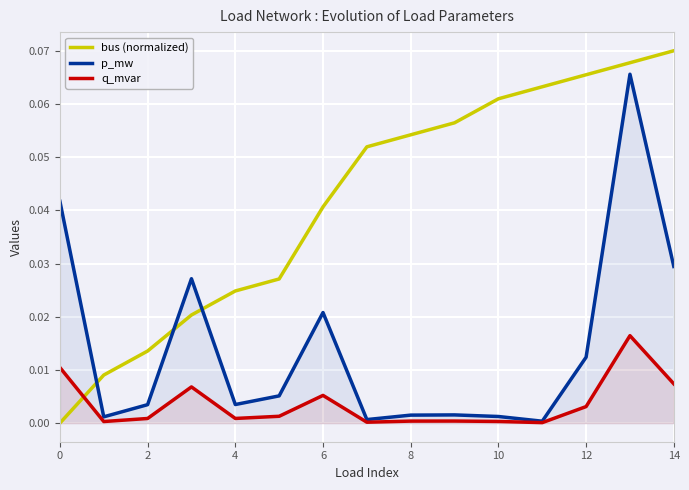

True or false: p_mw has a value of 0.0 at 8.

False